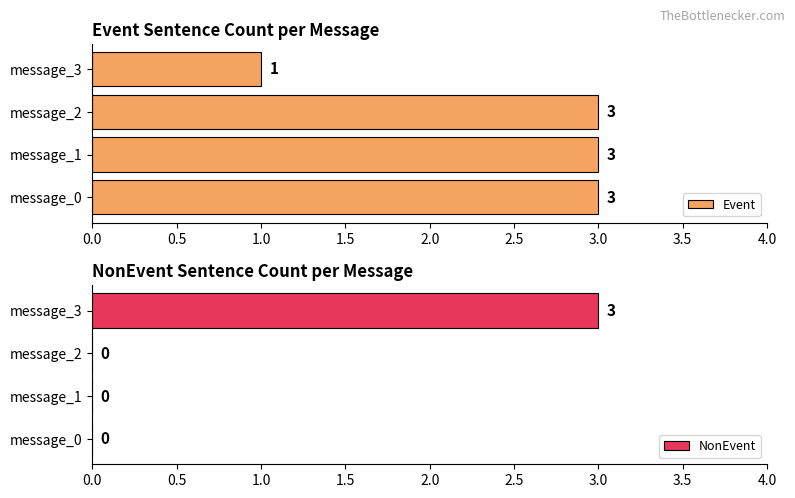

Are the bars horizontal?

Yes